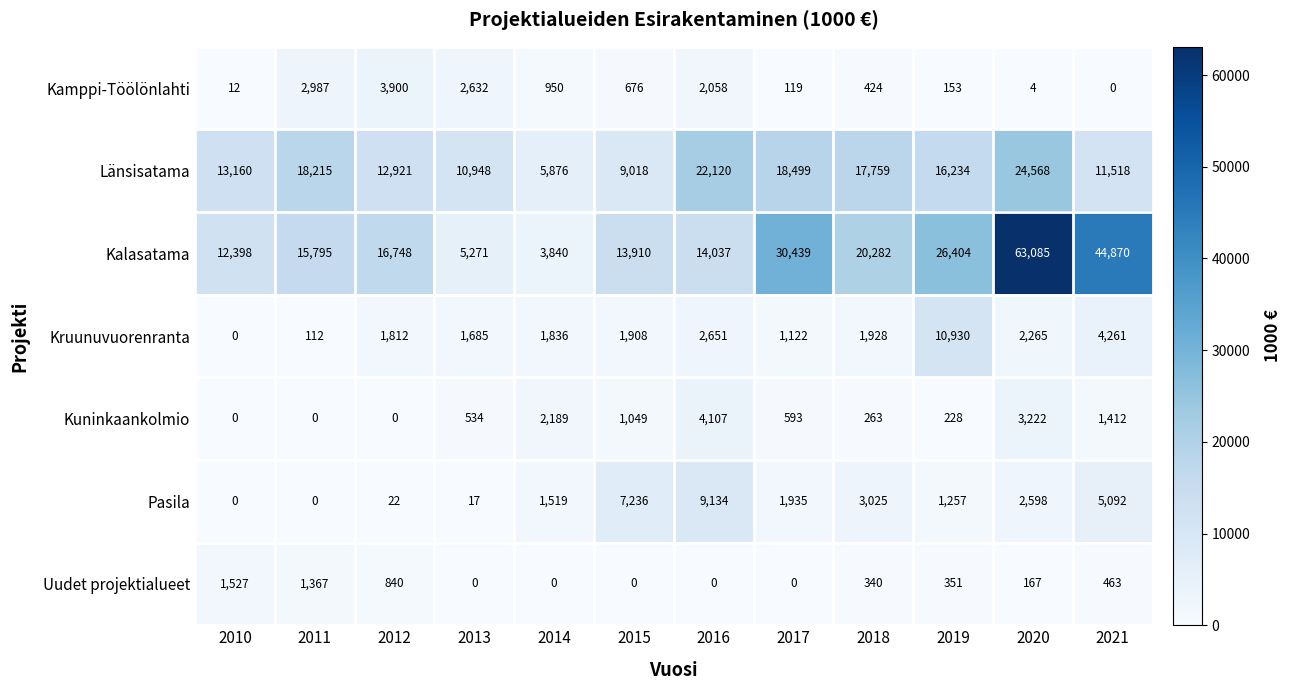

List the series in order of their peak value, highest first.

Kalasatama, Länsisatama, Kruunuvuorenranta, Pasila, Kuninkaankolmio, Kamppi-Töölönlahti, Uudet projektialueet